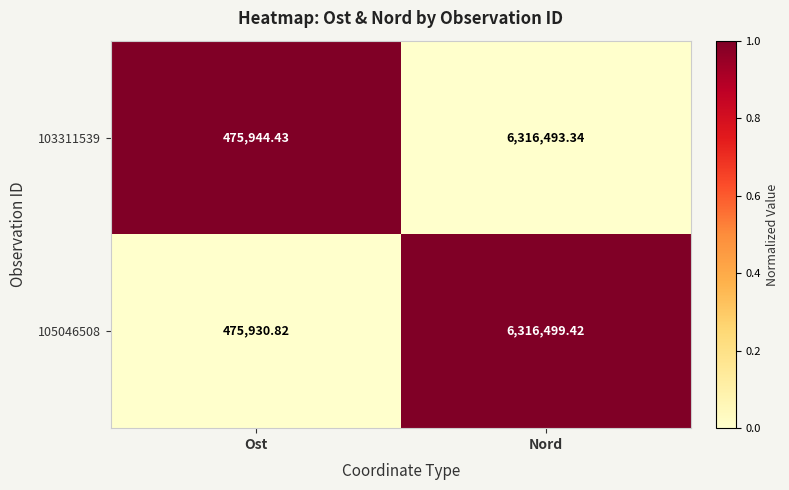

Which category has the lowest value in the 103311539 series?

Ost